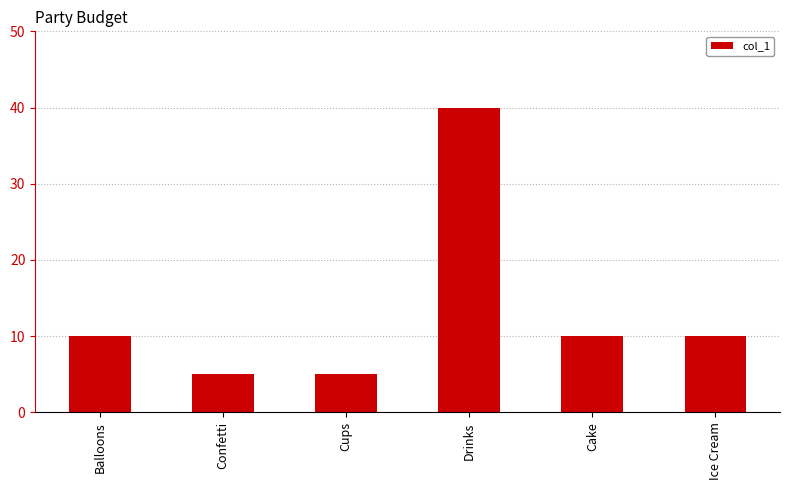

What is the label of the 3rd bar from the right?

Drinks